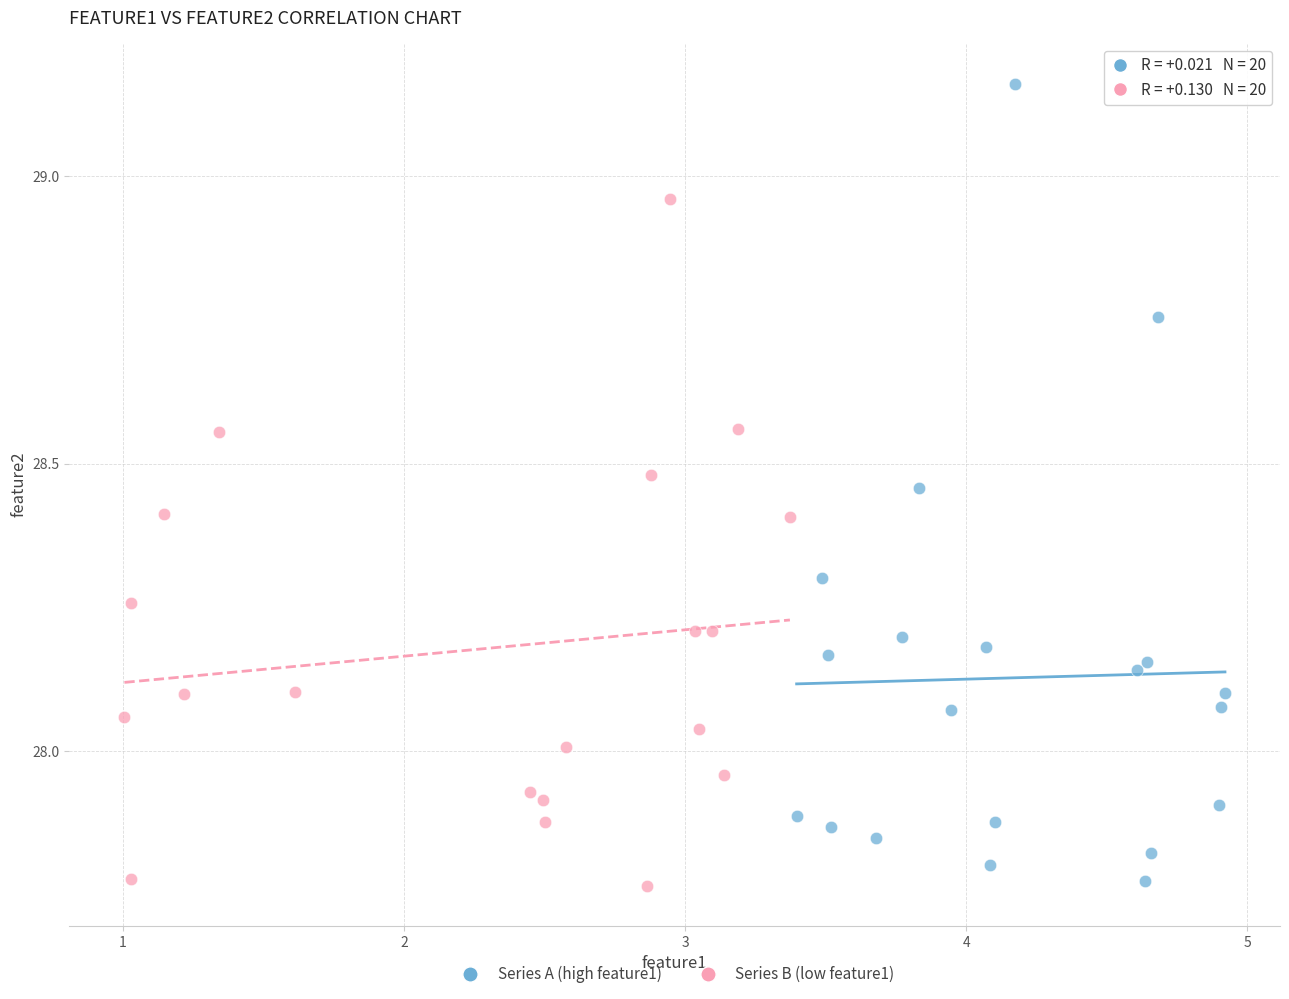

Which series has the widest spread of Y values?

Series A (high feature1)